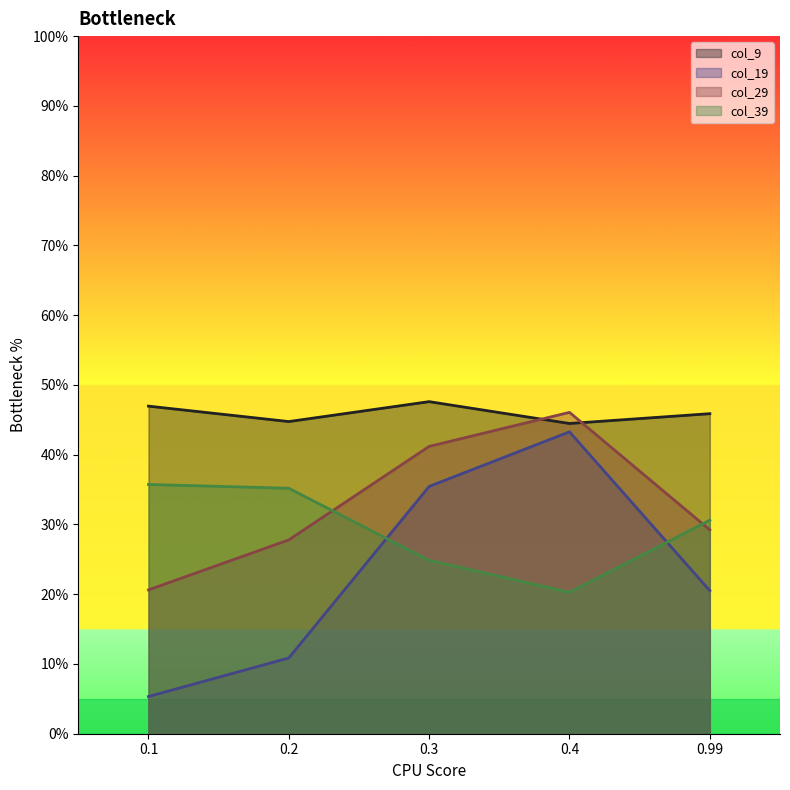

Which series ends up on top after the final intersection of col_29 and col_39?

col_39